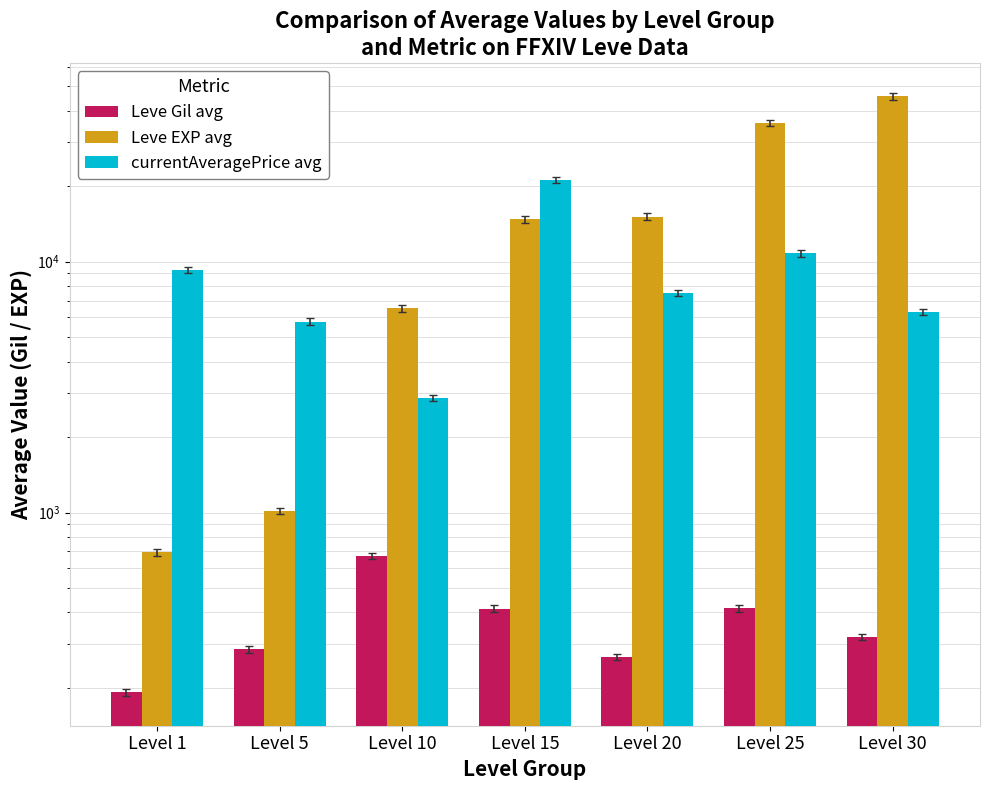

What are all the series names shown in the legend?

Leve Gil avg, Leve EXP avg, currentAveragePrice avg